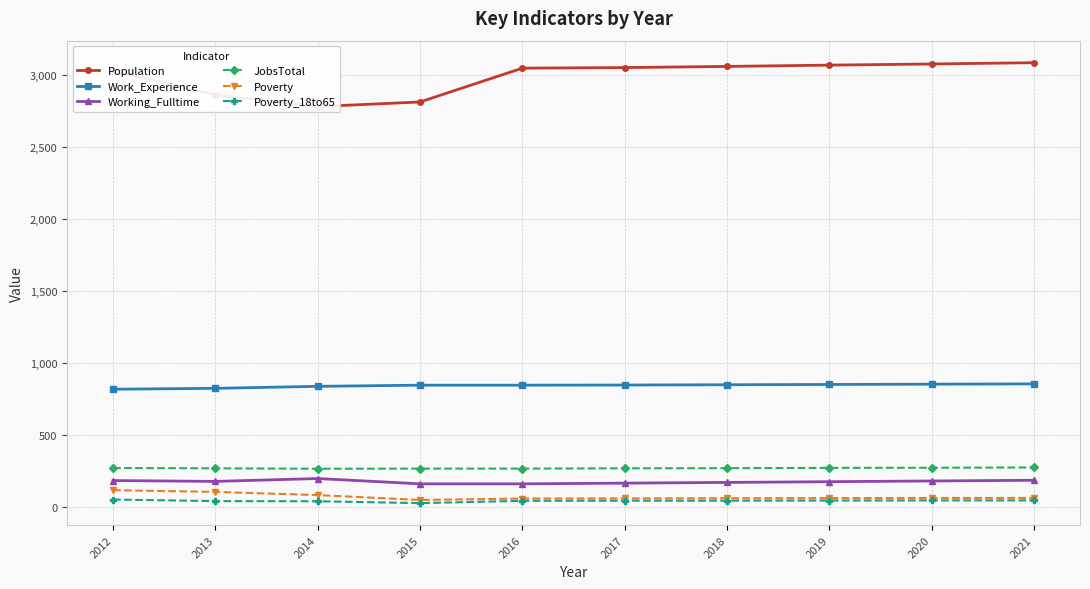

What is the highest value of the JobsTotal series?

272